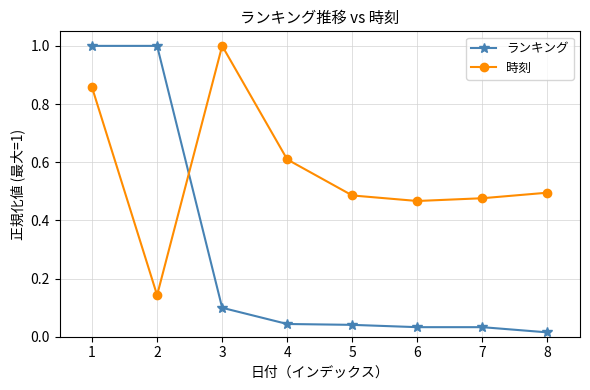

True or false: 時刻 has a value of 0.1 at 2.

True